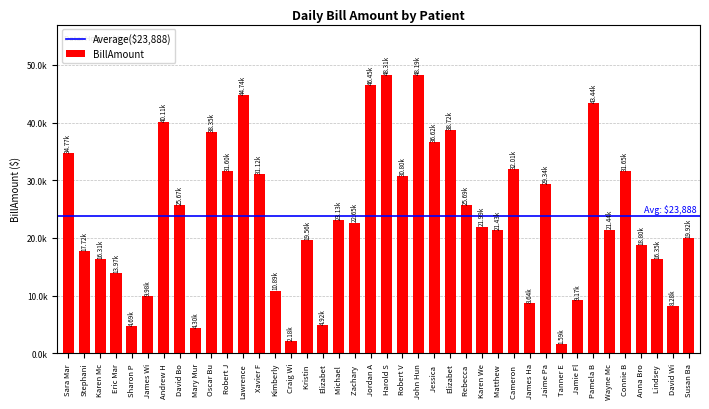

List the labels in order of value, smallest first.

Tanner E, Craig Wi, Mary Mur, Sharon P, Elizabet, David Wi, James Ha, Jamie Fl, James Wi, Kimberly, Eric Mar, Karen Mc, Lindsey, Stephani, Anna Bro, Kristin, Susan Ba, Matthew, Wayne Mc, Karen We, Zachary, Michael, David Bo, Rebecca, Jaime Pa, Robert V, Xavier F, Robert J, Connie B, Cameron, Sara Mar, Jessica, Oscar Bu, Elizabet, Andrew H, Pamela B, Lawrence, Jordan A, John Hun, Harold S